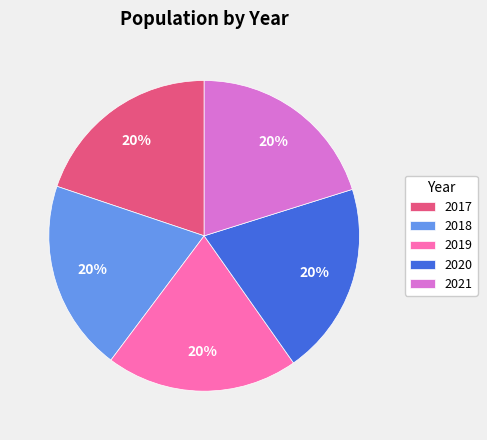

Count the number of slices in the pie.

5